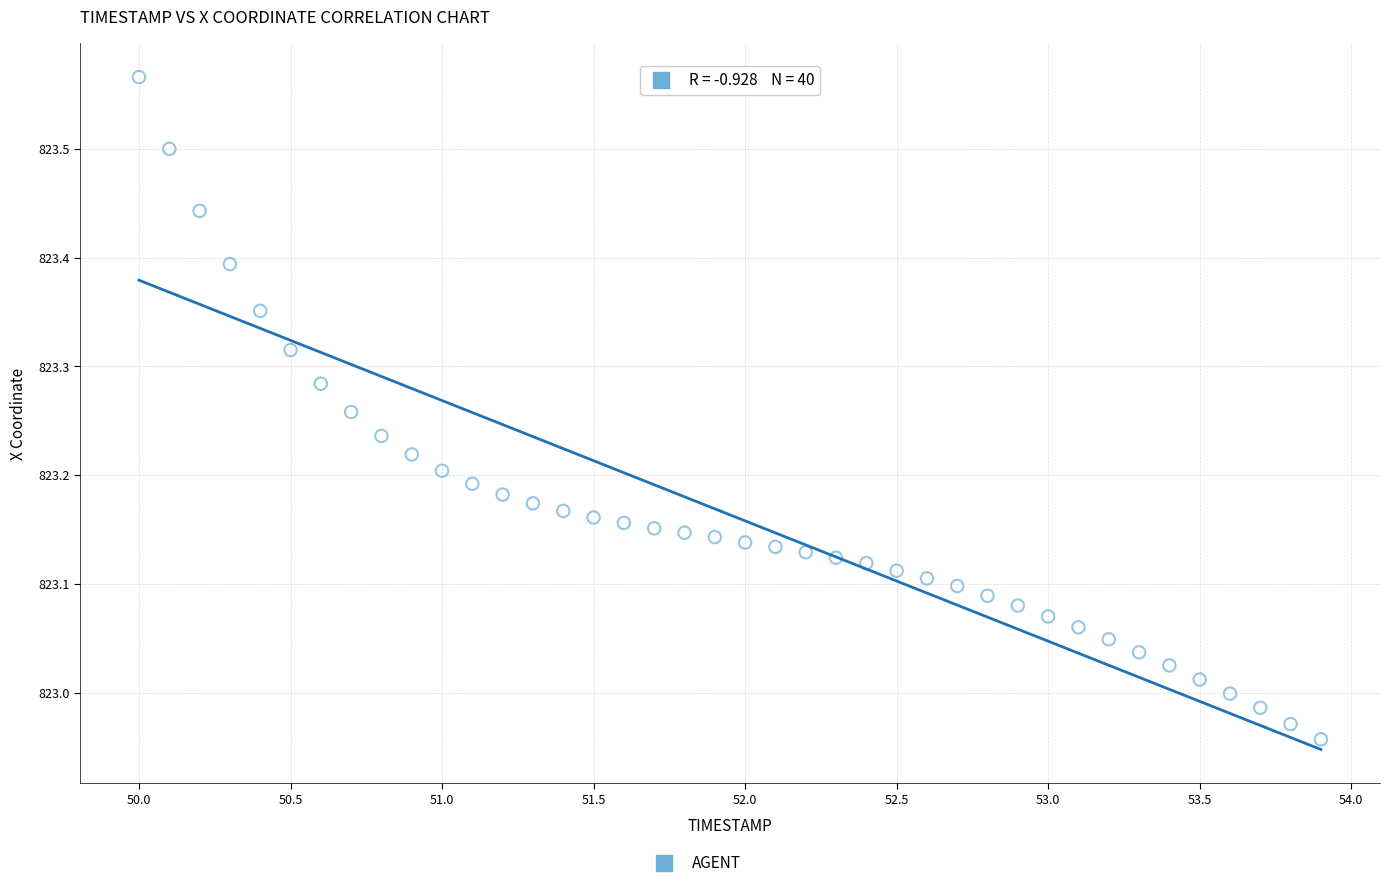

What is the range of X values (max minus min)?

3.9